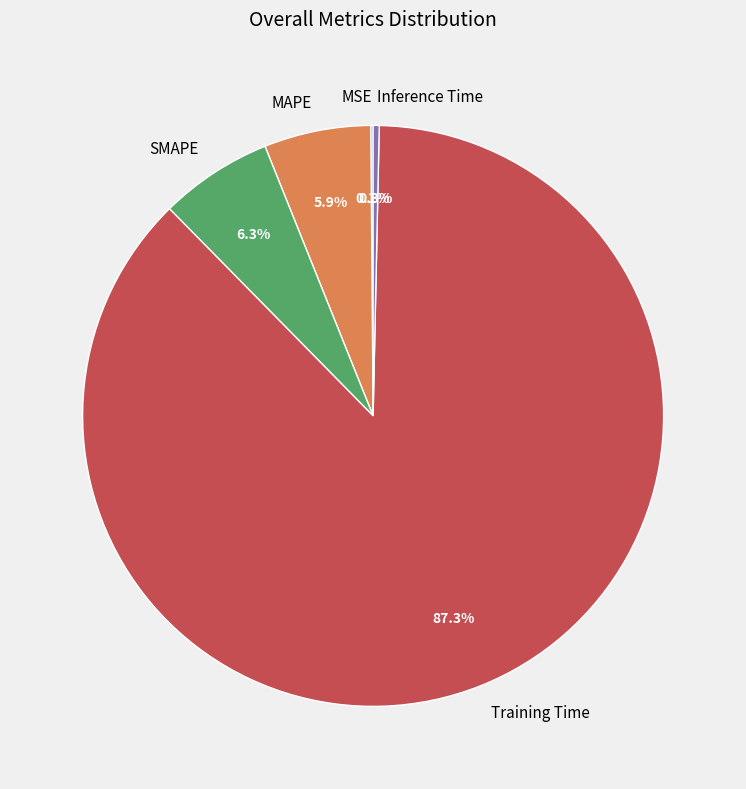

The MAPE slice represents 6% of the pie. True or false?

True